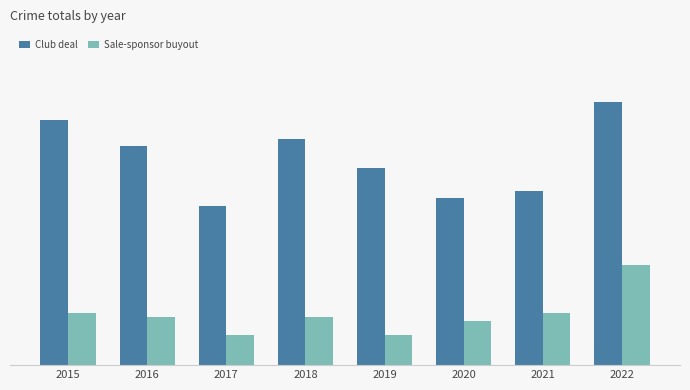

Reading right to left, what are all the values shown in this chart?

Club deal: 71	47	45	53	61	43	59	66
Sale-sponsor buyout: 27	14	12	8	13	8	13	14